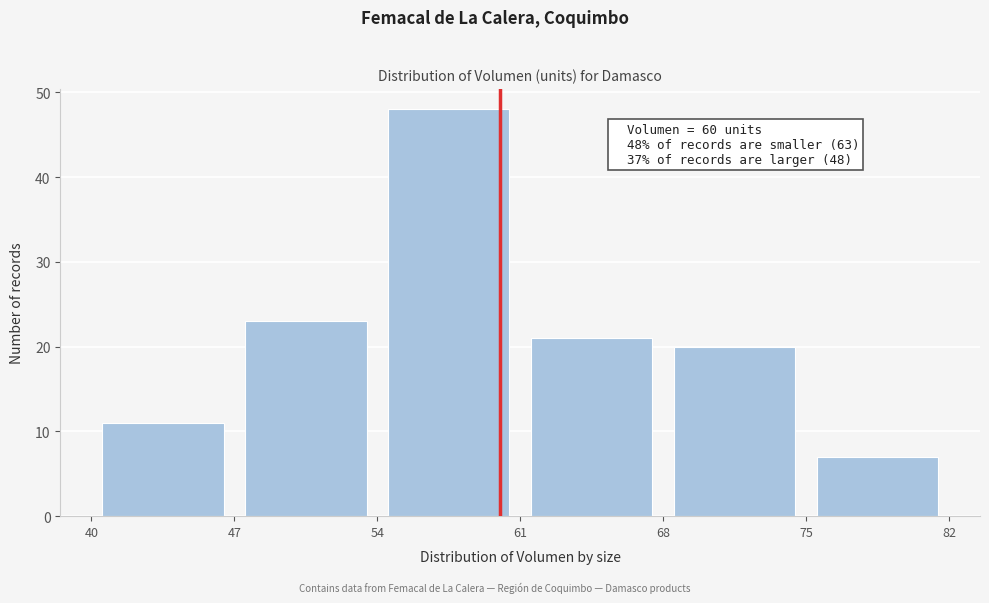

Which range on the x-axis has the tallest bar?

54 to 61